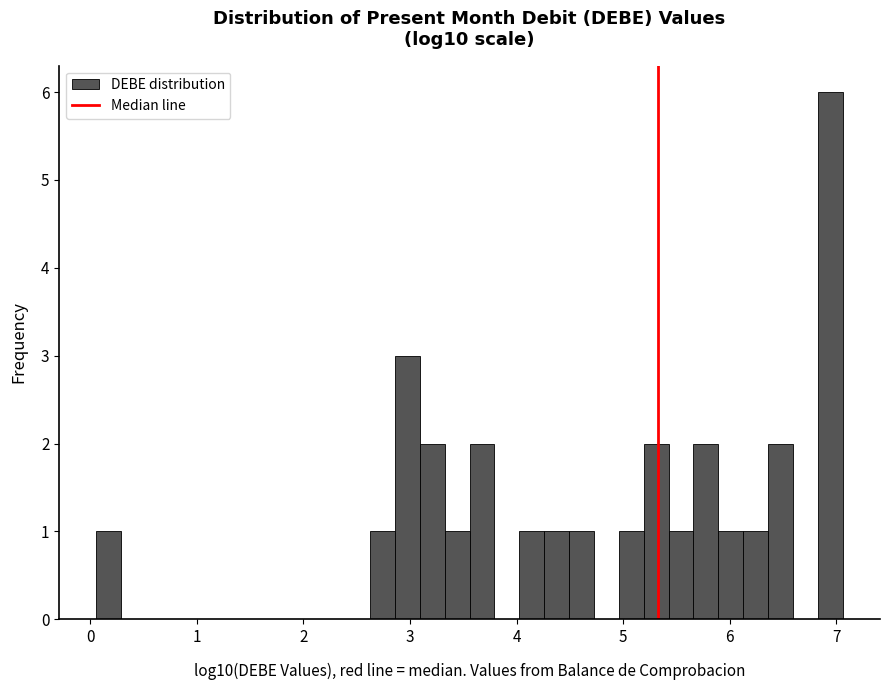

Read against the x-axis, roughly where is the centre of the tallest bar?

6.9